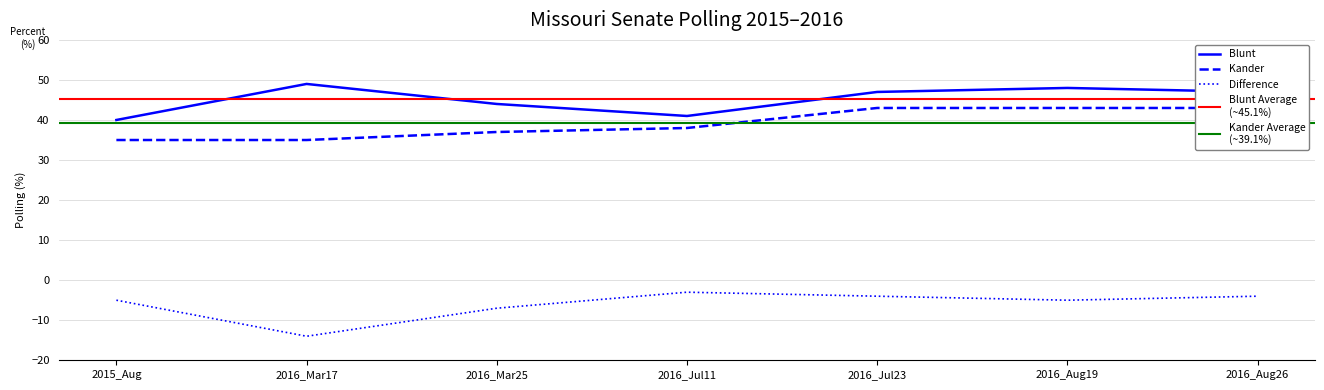

What is the sum of all Blunt values?

316